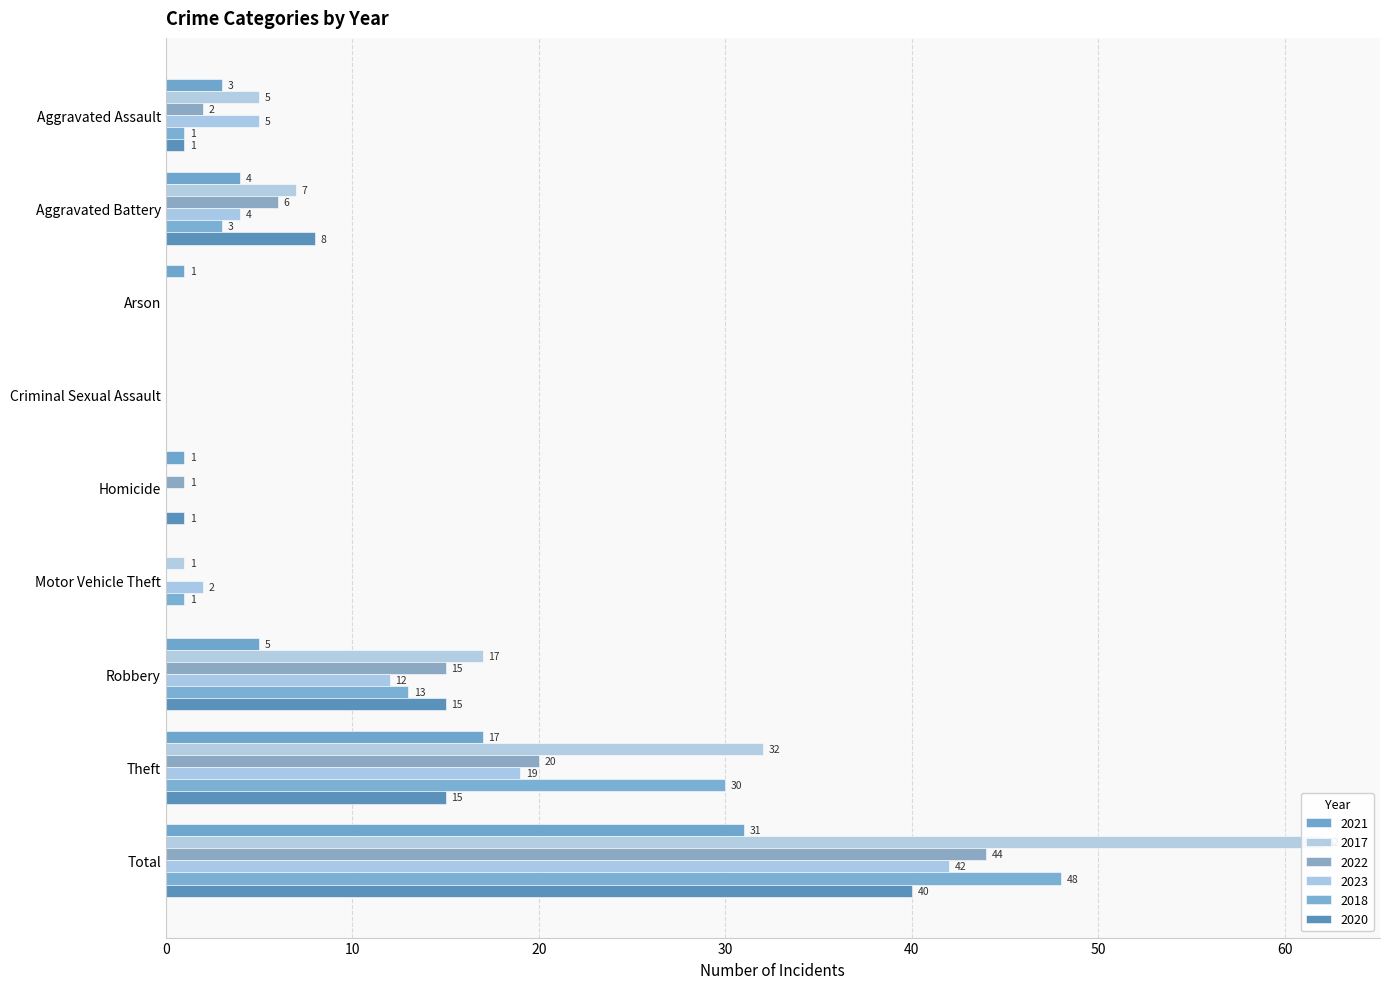

How many groups of bars are there?

9